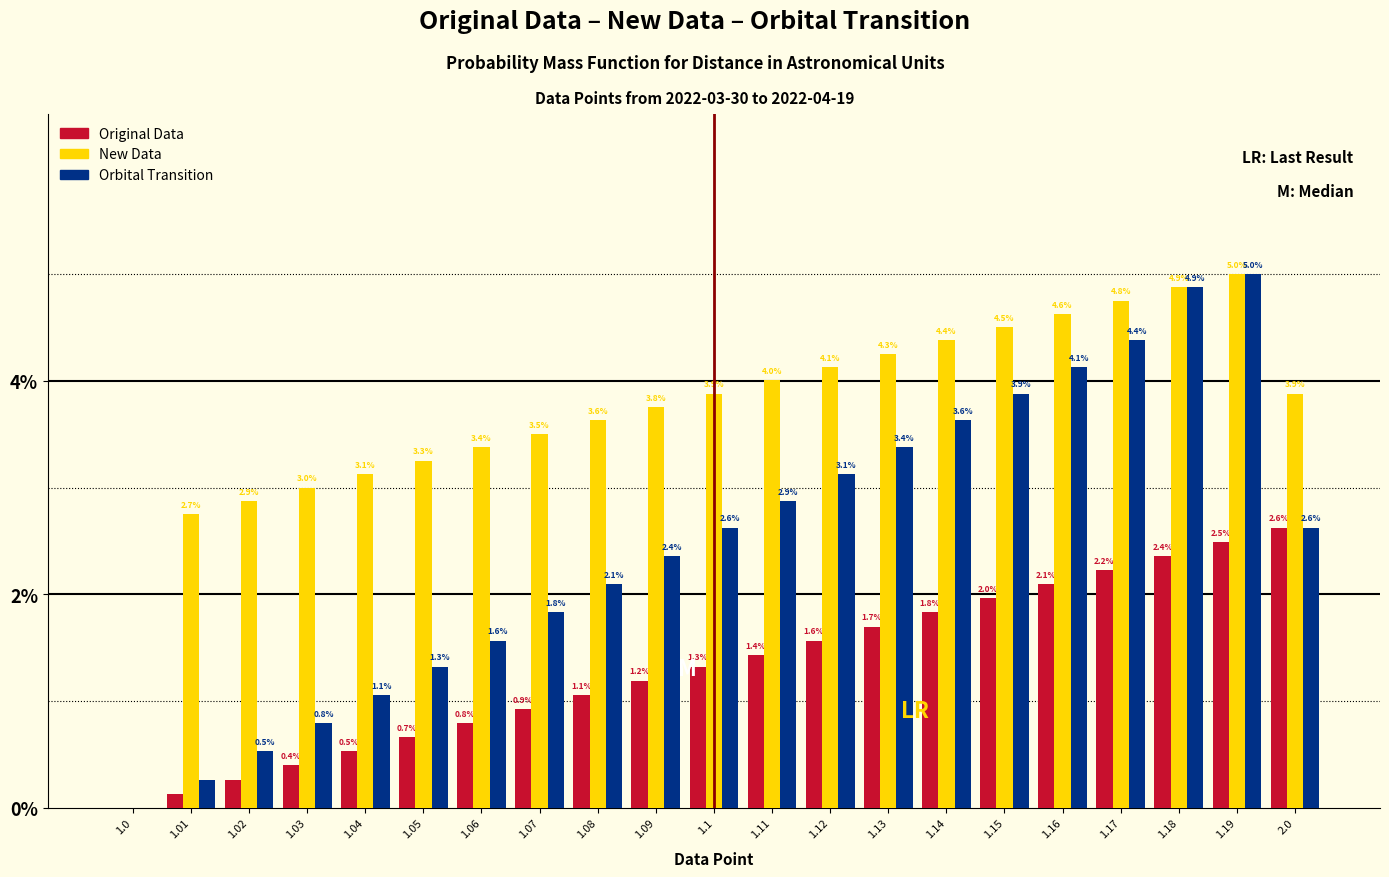

At which category is the sum across all series the highest?

1.19